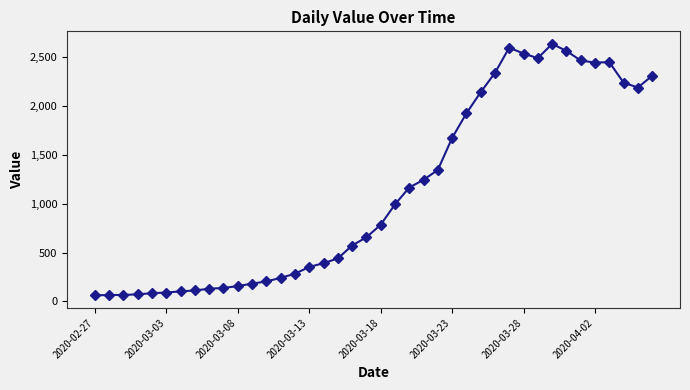

True or false: there are more than 2 points higher than both neighbors.

True